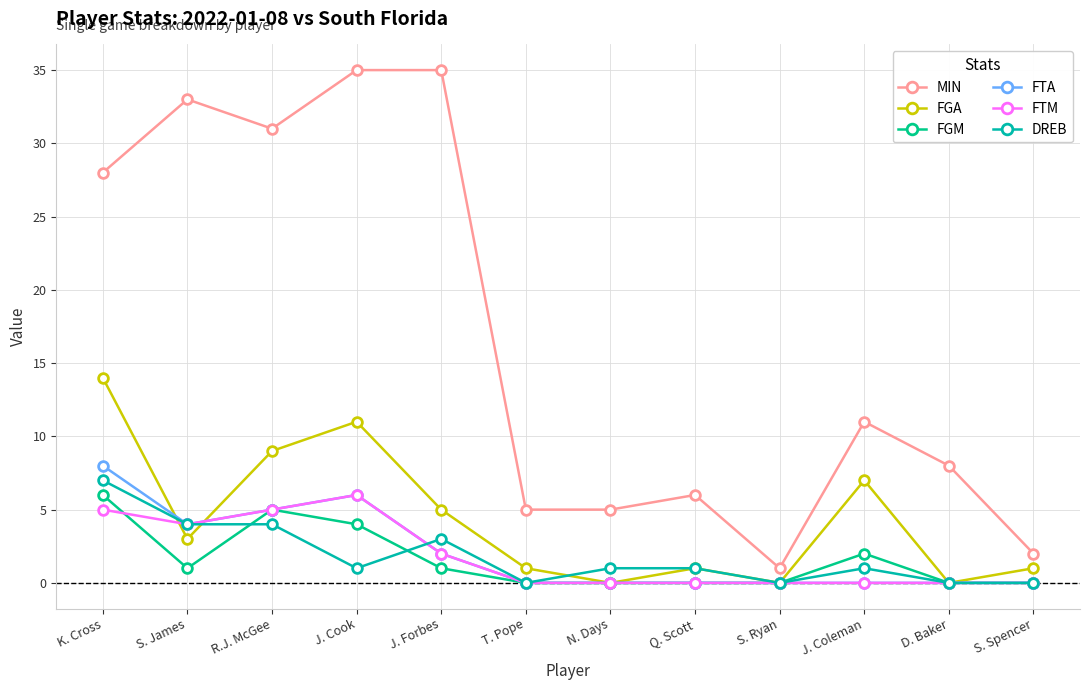

What is the label of the 3rd point from the left?

R.J. McGee